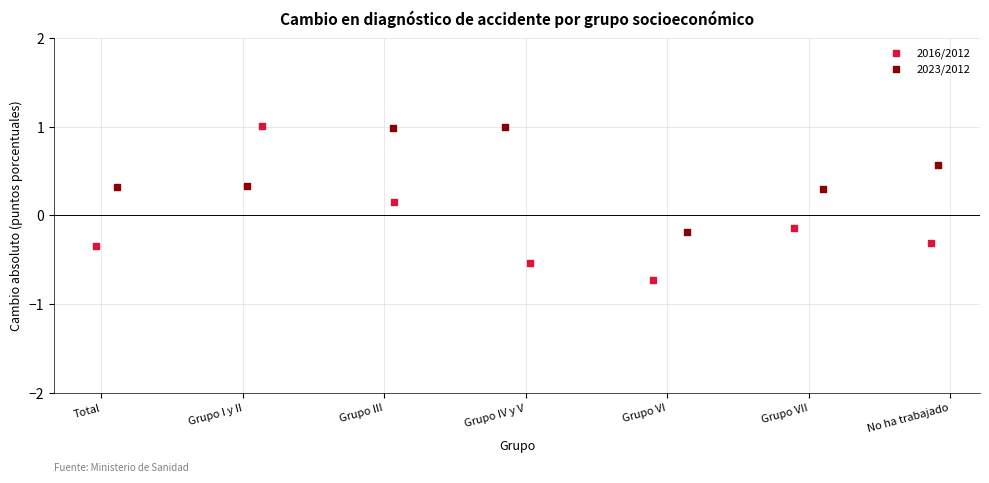

Which series has the largest Y range (max minus min)?

2016/2012